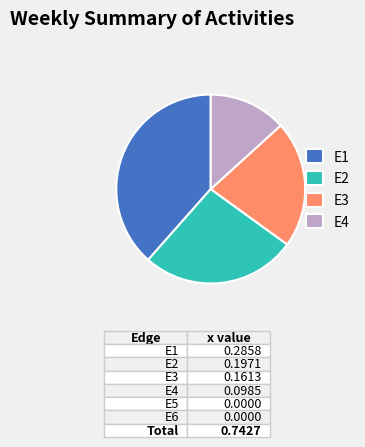

Count the number of slices in the pie.

4